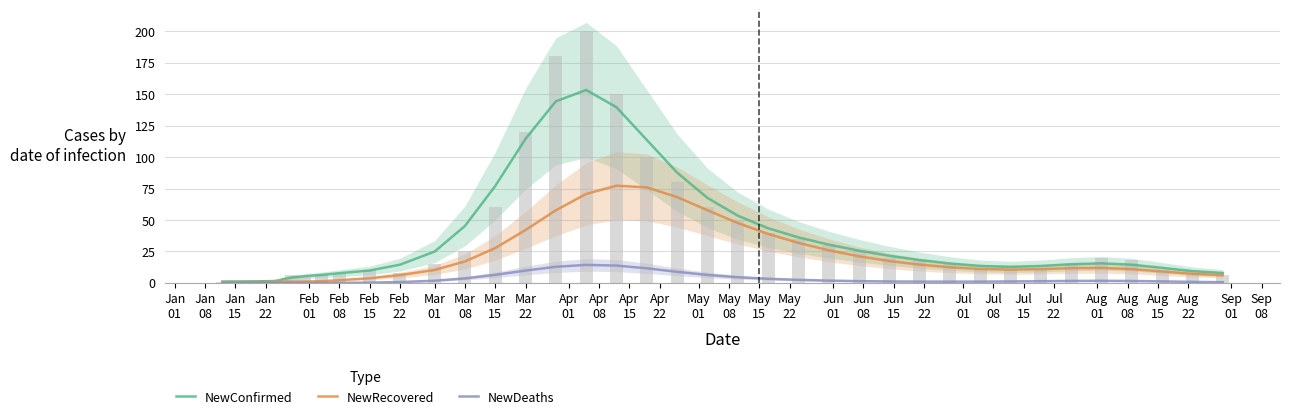

Which series has the widest spread of values?

NewConfirmed